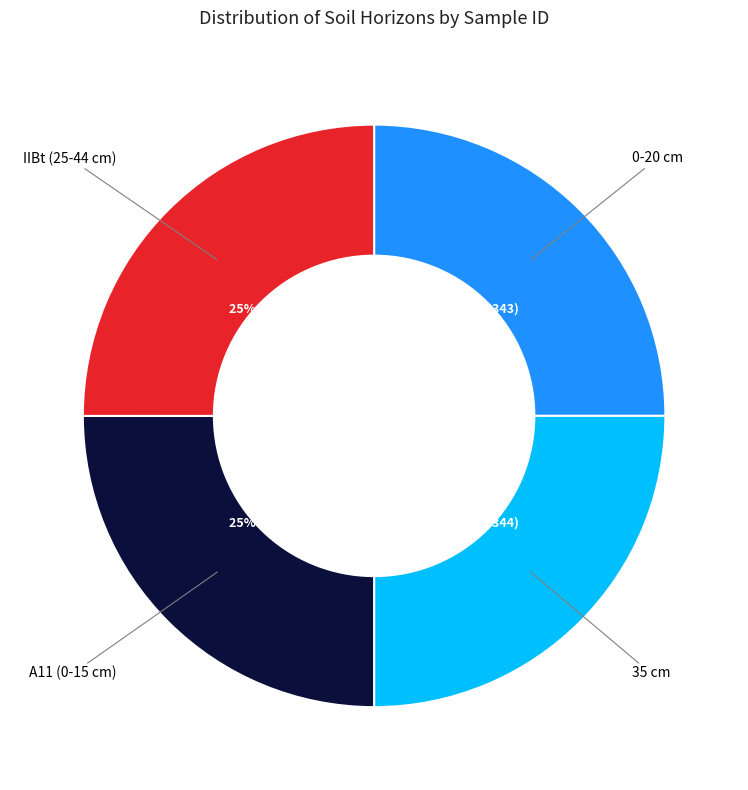

Is there a majority slice in this chart?

No